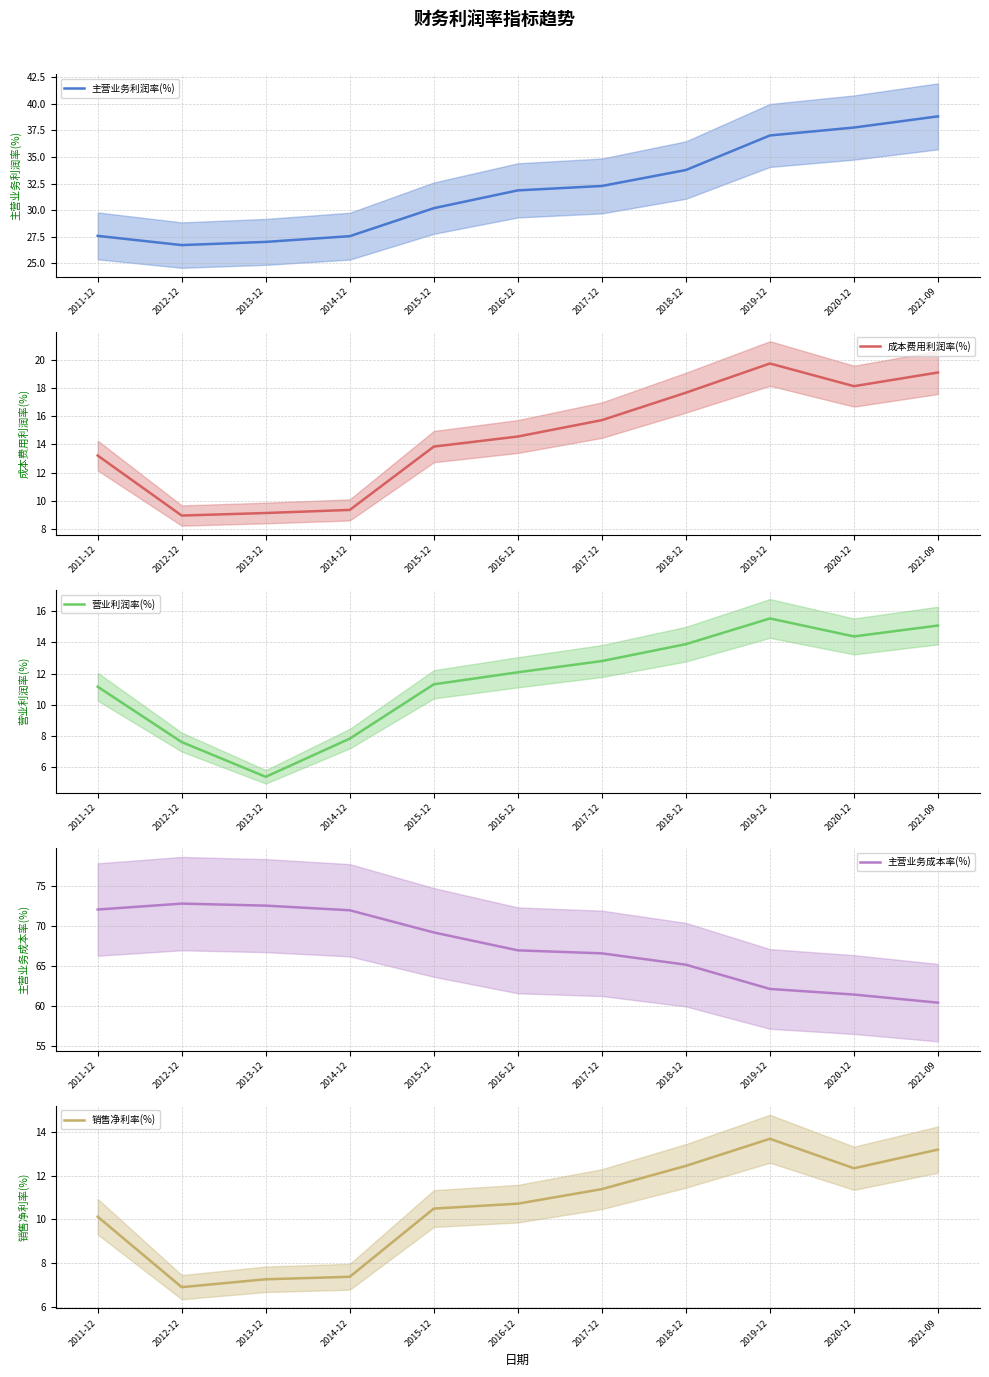

What is the sum of all 主营业务成本率(%) values?

741.0